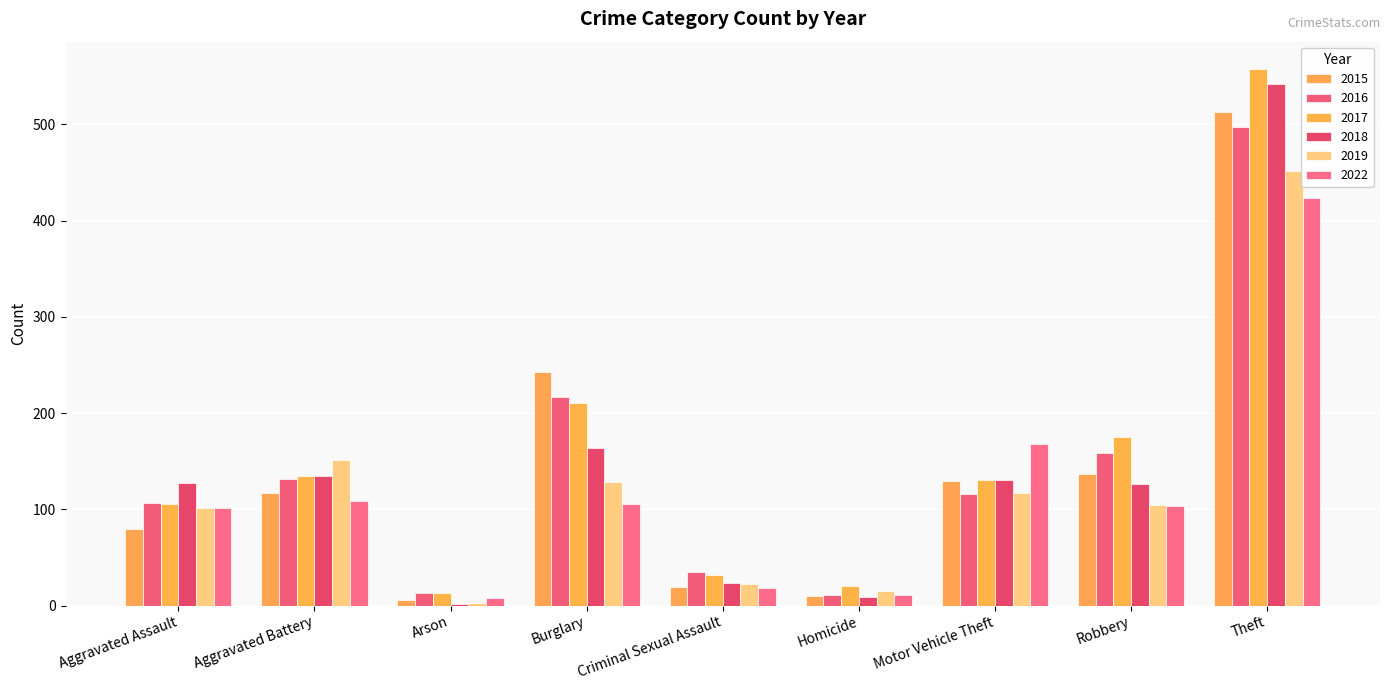

What is the spread (max minus min) of values at Homicide?

11